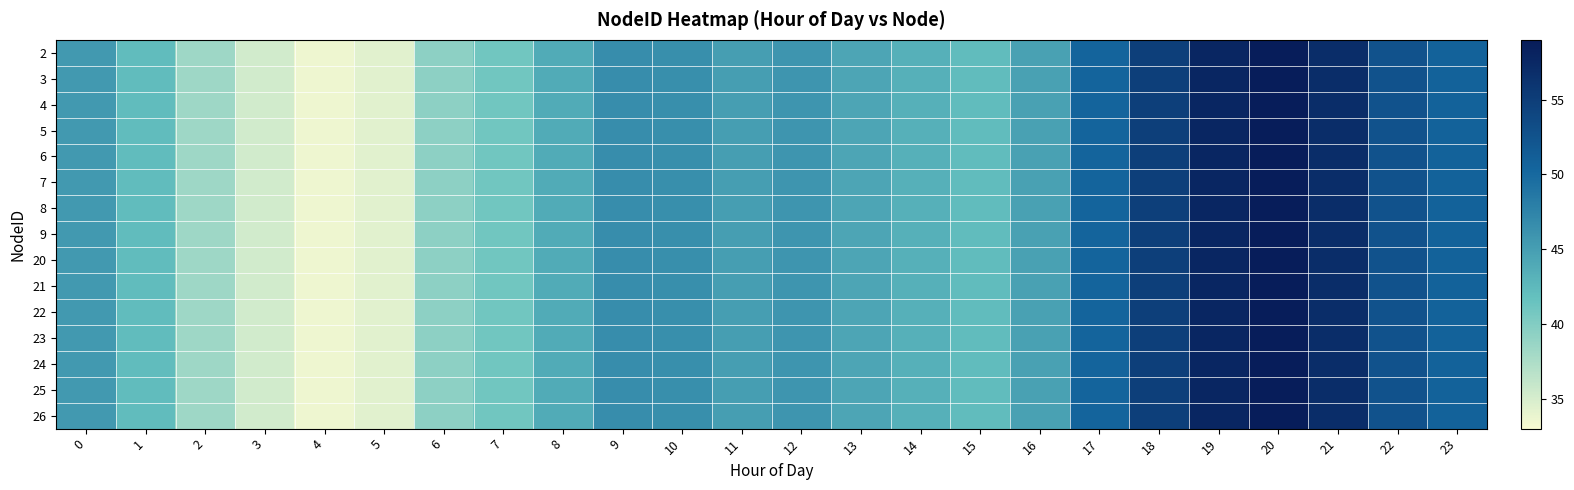

What is the smallest value displayed?

33.6